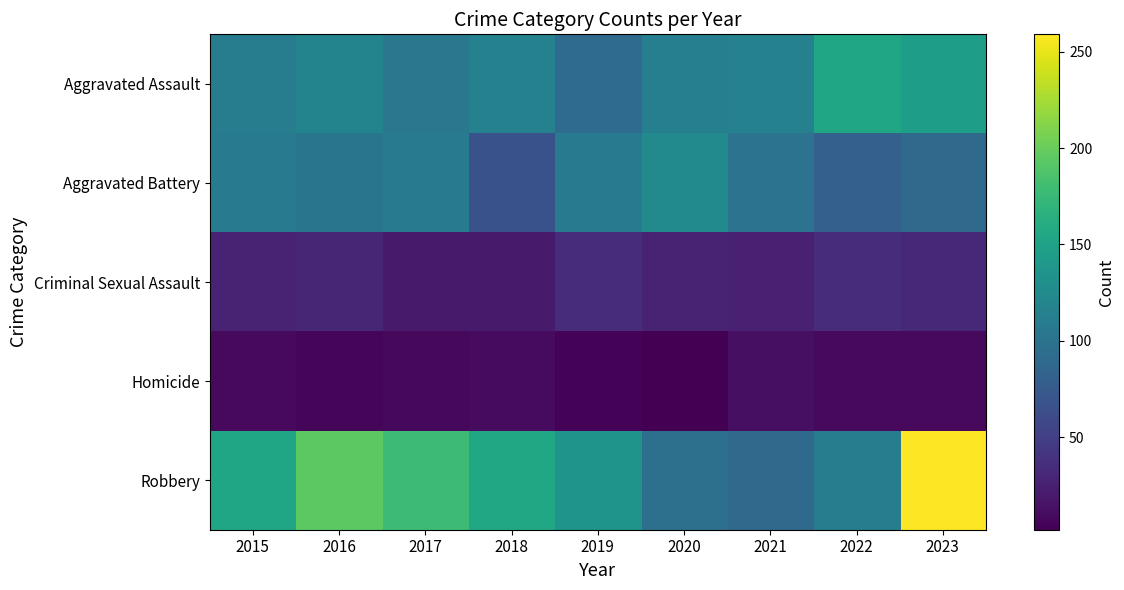

What is the total value across all series at 2017?

420